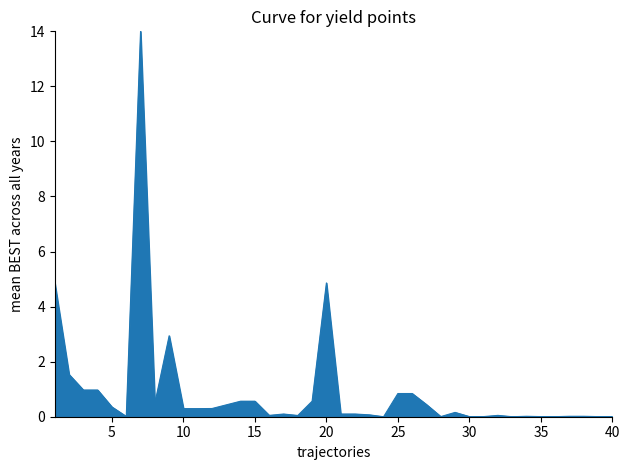

What is the greatest value displayed?

14.0